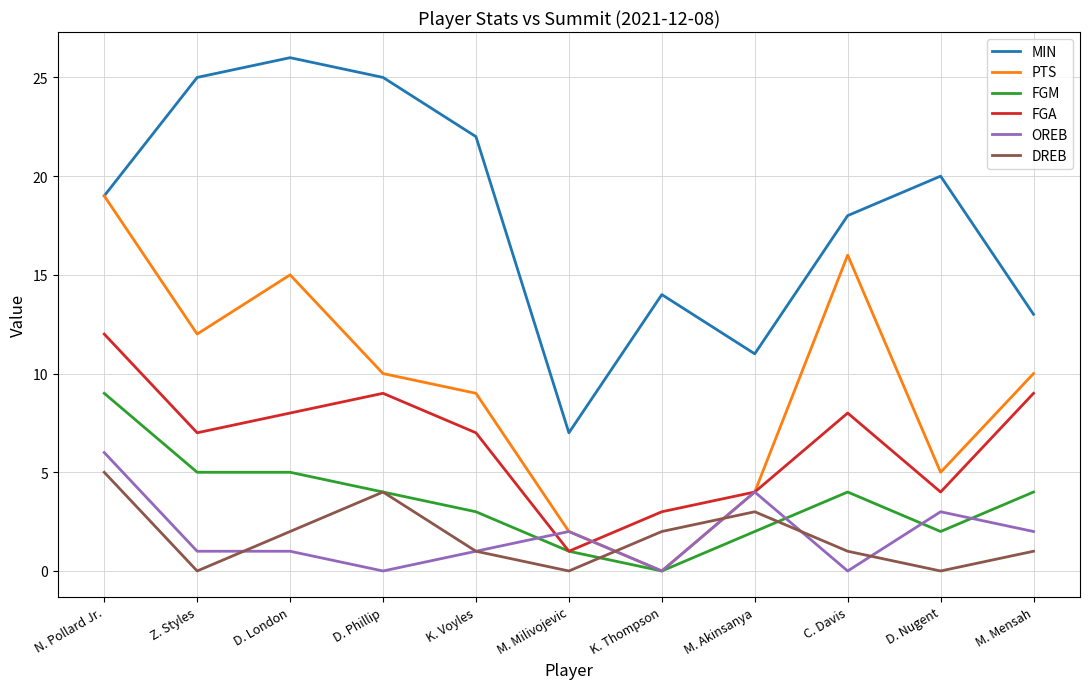

True or false: OREB and MIN intersect in this chart.

False